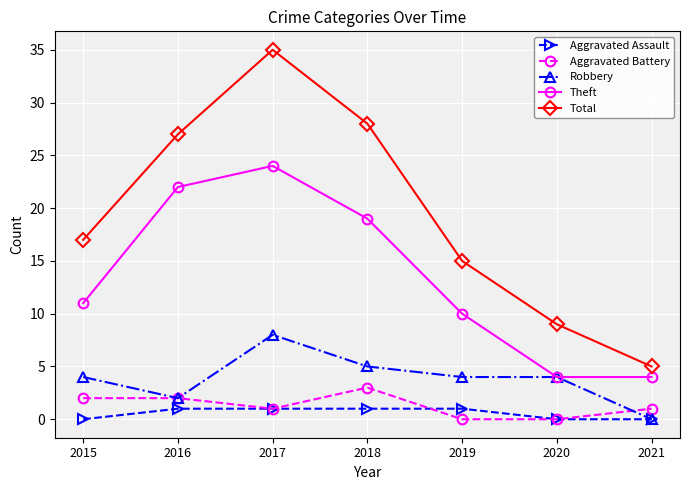

What value does the Aggravated Assault series have at 2016?

1